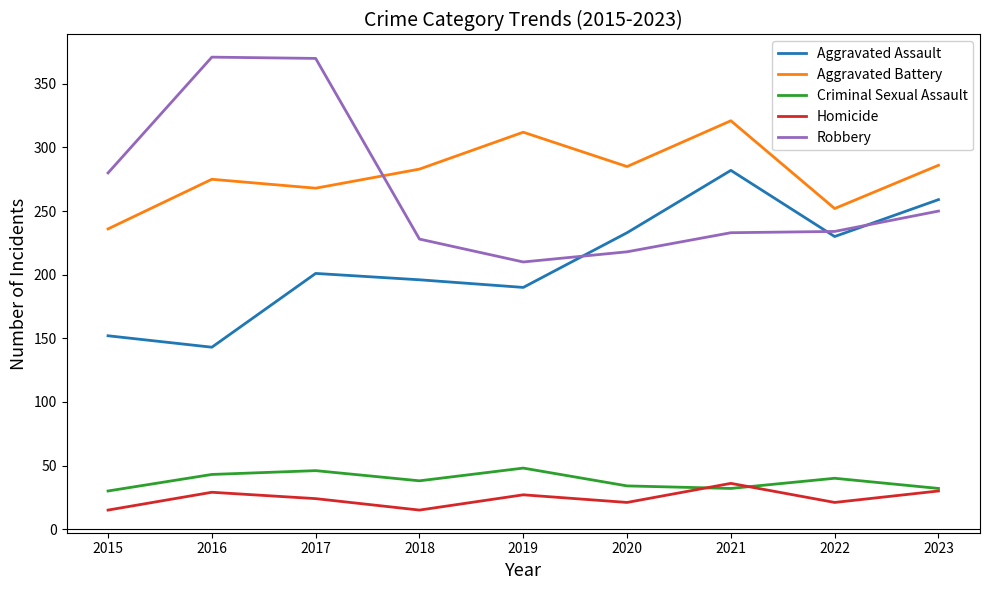

True or false: Aggravated Battery and Homicide cross at least once.

False